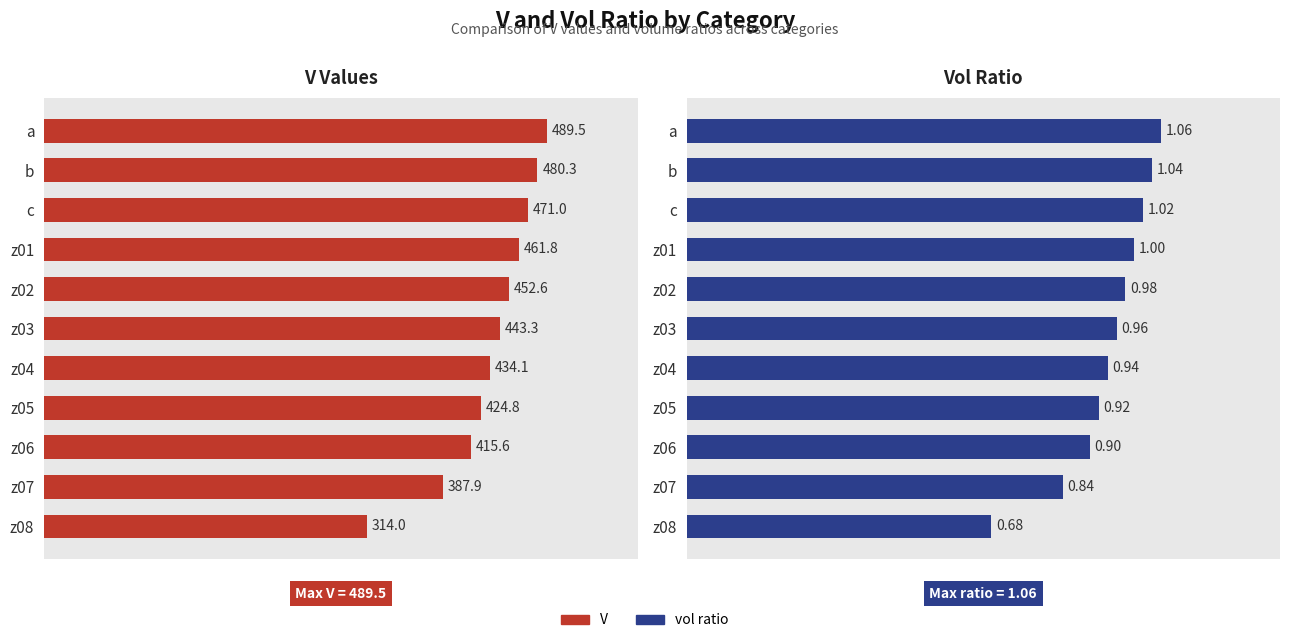

How many distinct data groups are displayed?

2